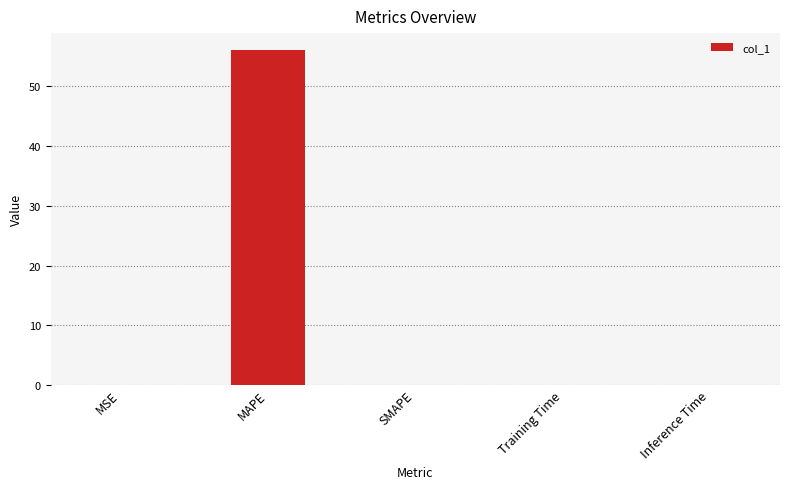

What is the sum of all values?

56.2